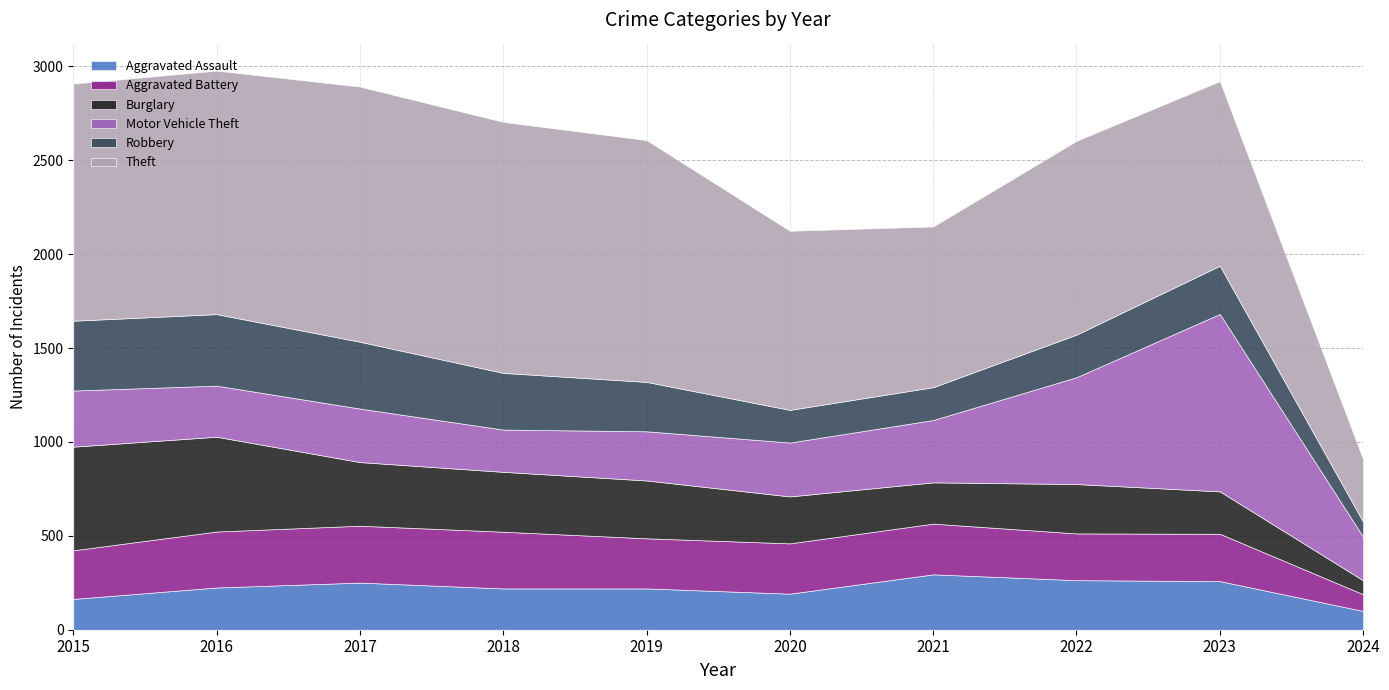

Is the value of Theft at 2019 greater than the value of Aggravated Assault at 2016?

Yes